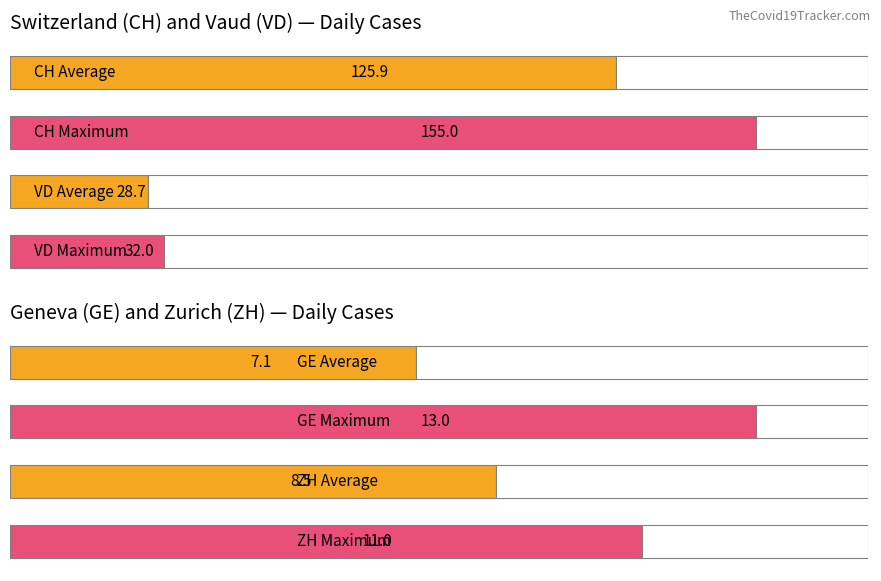

What is the spread (max minus min) of values at 2020-06-01?

147